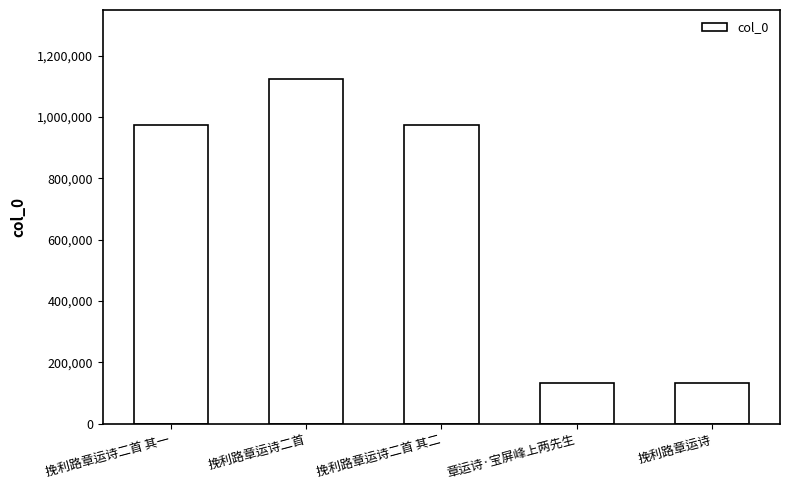

What is the average value?

668072